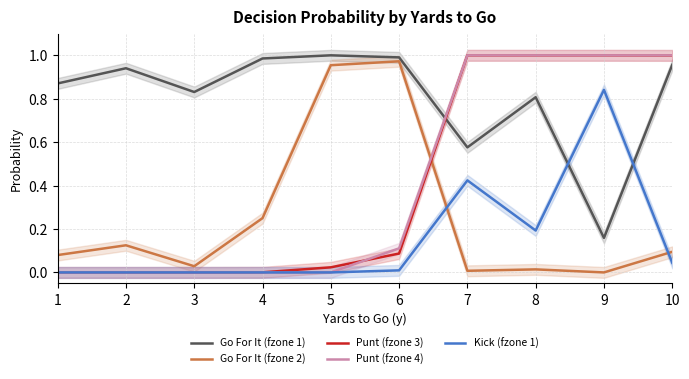

Is it true that Go For It (fzone 2) equals 1.0 at 6?

True